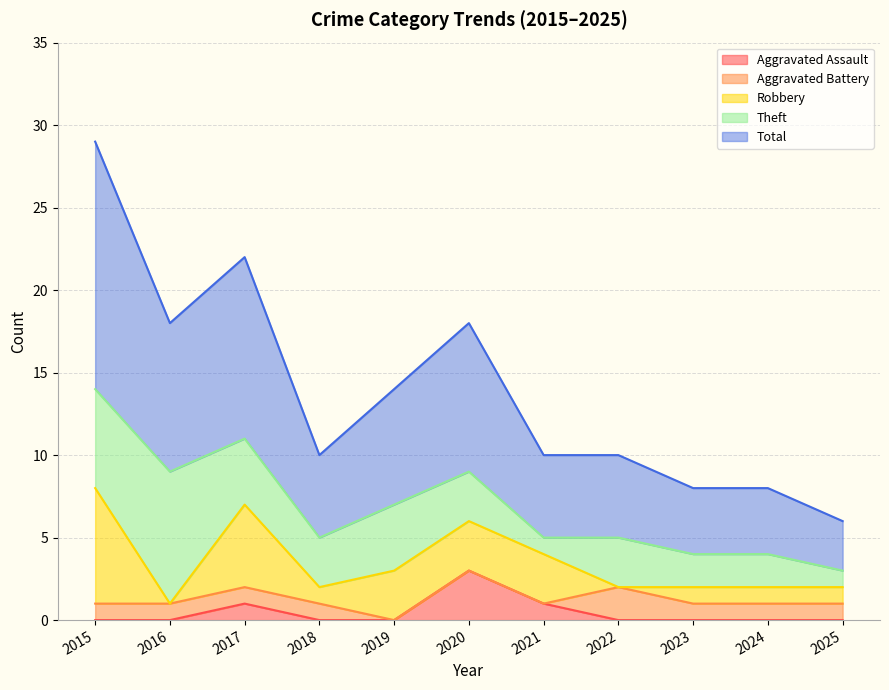

Rank the series by their maximum value, from lowest to highest.

Aggravated Battery, Aggravated Assault, Robbery, Theft, Total